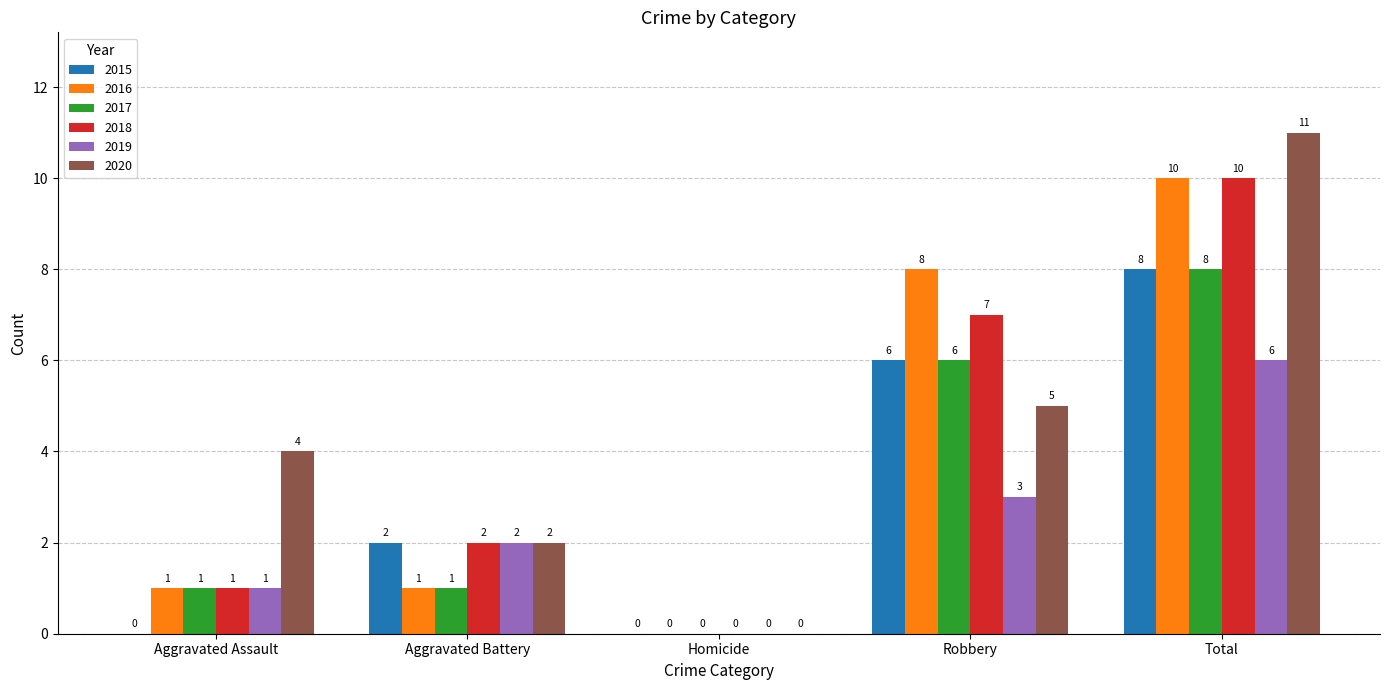

Is it true that 2016 equals 6 at Homicide?

False